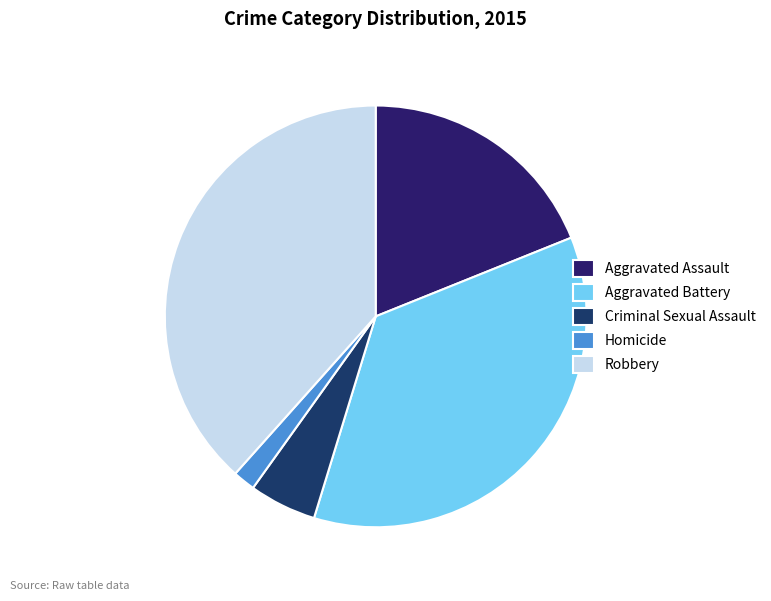

Which has a higher value, Homicide or Aggravated Assault?

Aggravated Assault